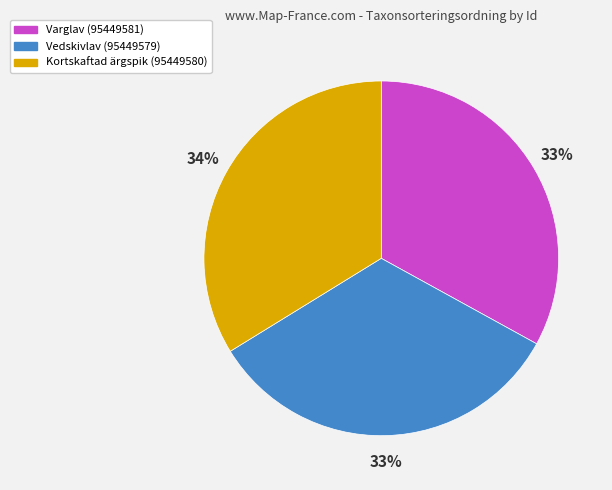

To the nearest percent, what is the average slice percentage?

33%